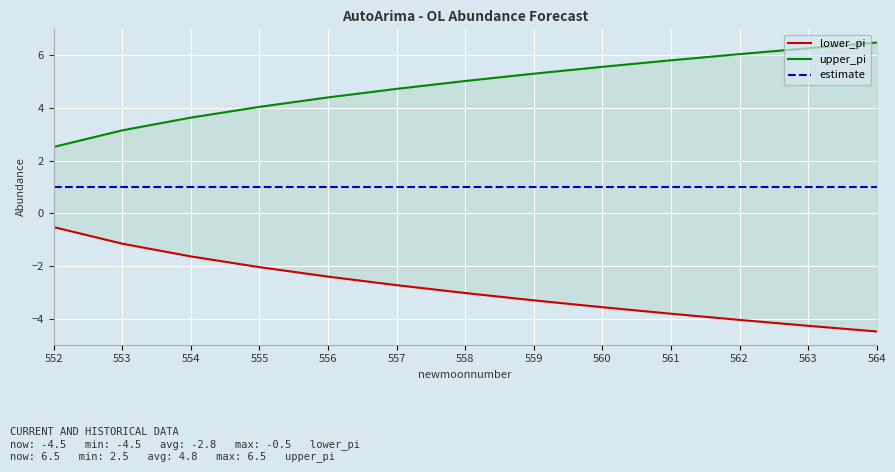

Is it true that estimate equals 1.0 at 553?

True